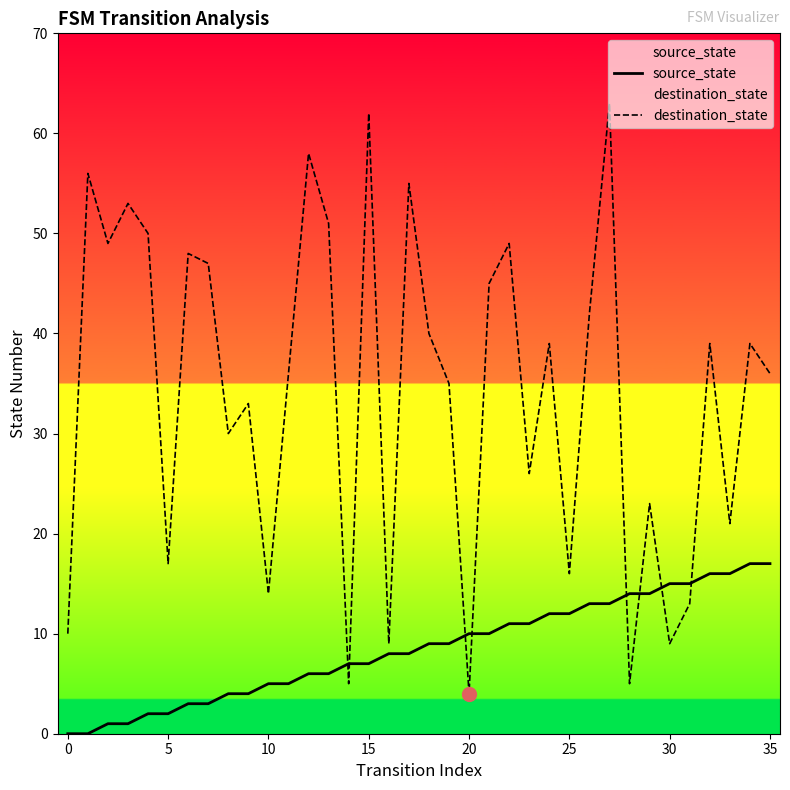

Reading left to right, what are all the values shown in this chart?

source_state: 0	0	1	1	2	2	3	3	4	4	5	5	6	6	7	7	8	8	9	9	10	10	11	11	12	12	13	13	14	14	15	15	16	16	17	17
destination_state: 10	56	49	53	50	17	48	47	30	33	14	36	58	51	5	62	9	55	40	35	4	45	49	26	39	16	42	63	5	23	9	13	39	21	39	36